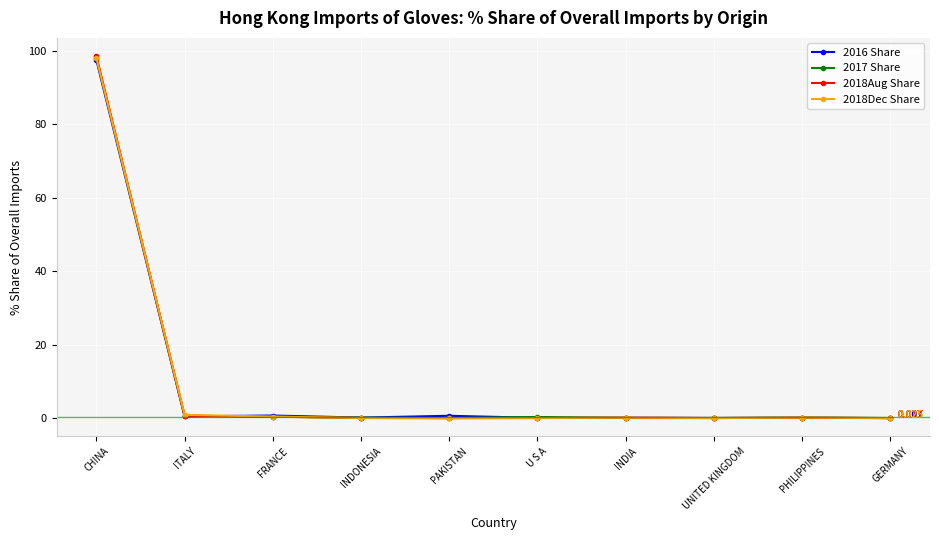

Which category has the highest value across all series?

CHINA